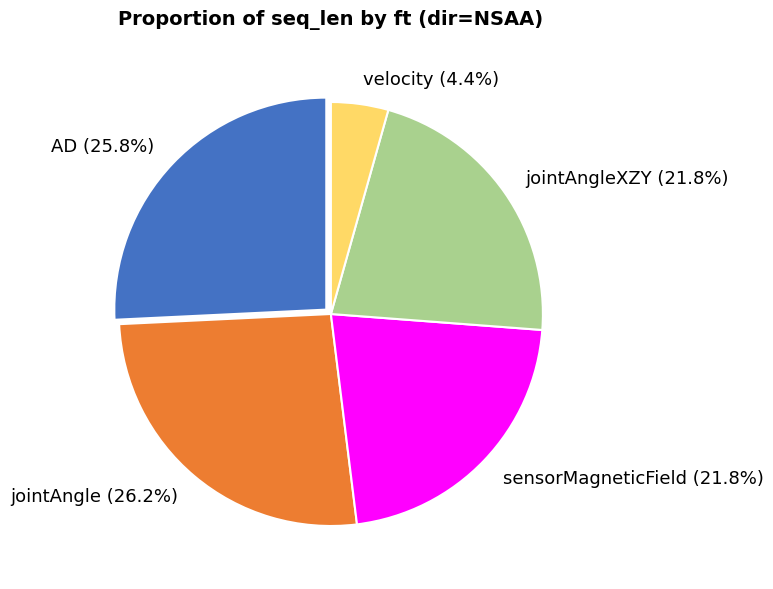

To the nearest percent, what is the difference between the largest and smallest slice percentages?

22%